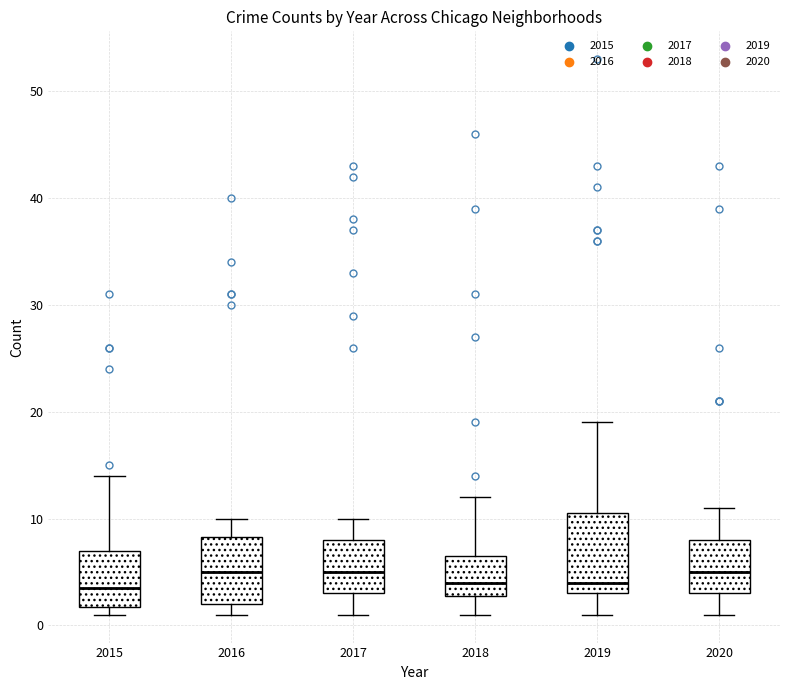

Where is the upper edge of the box at x = 2018 on the y-axis? The values are not printed on the chart, so give them approximately, as read against the axis.

7